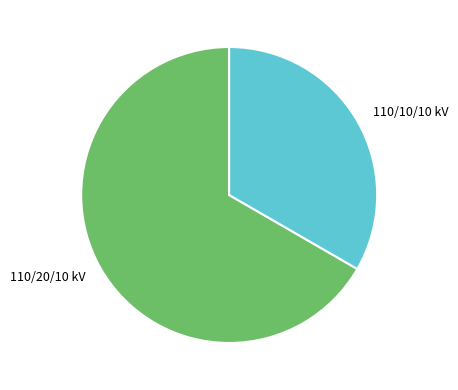

Approximately how many times larger is the value at 110/10/10 kV compared to 110/20/10 kV?

0.5